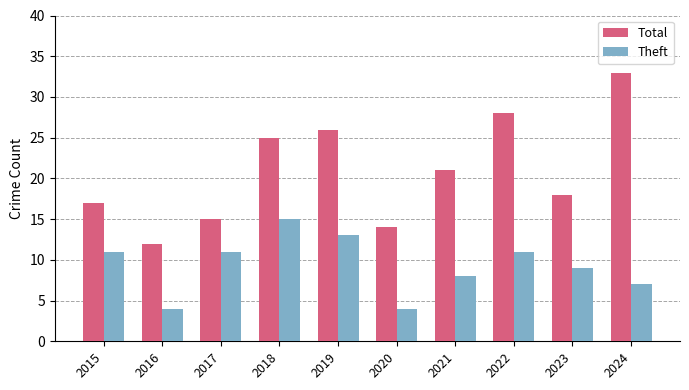

What is the spread (max minus min) of values at 2022?

17